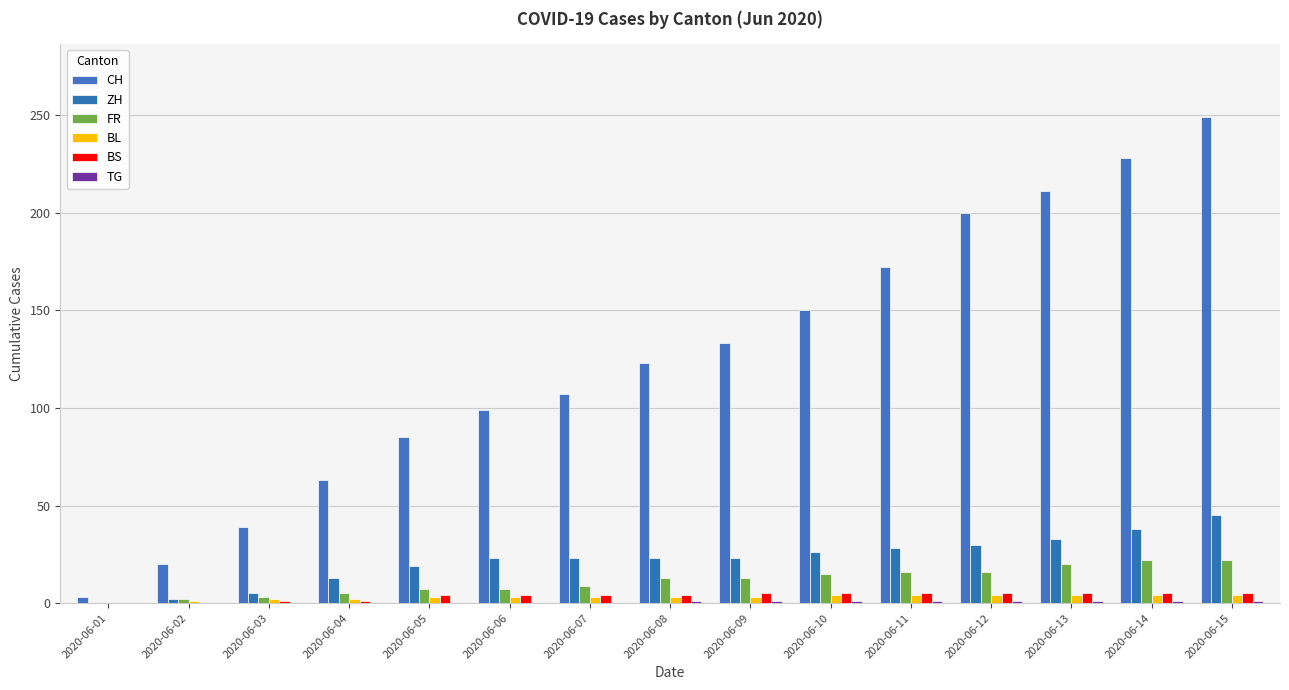

Reading left to right, transcribe all the data shown in this chart.

CH: 3	20	39	63	85	99	107	123	133	150	172	200	211	228	249
ZH: 0	2	5	13	19	23	23	23	23	26	28	30	33	38	45
FR: 0	2	3	5	7	7	9	13	13	15	16	16	20	22	22
BL: 0	1	2	2	3	3	3	3	3	4	4	4	4	4	4
BS: 0	0	1	1	4	4	4	4	5	5	5	5	5	5	5
TG: 0	0	0	0	0	0	0	1	1	1	1	1	1	1	1